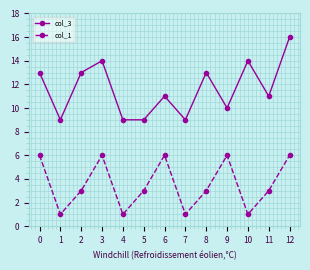

True or false: col_3 and col_1 cross at least once.

False